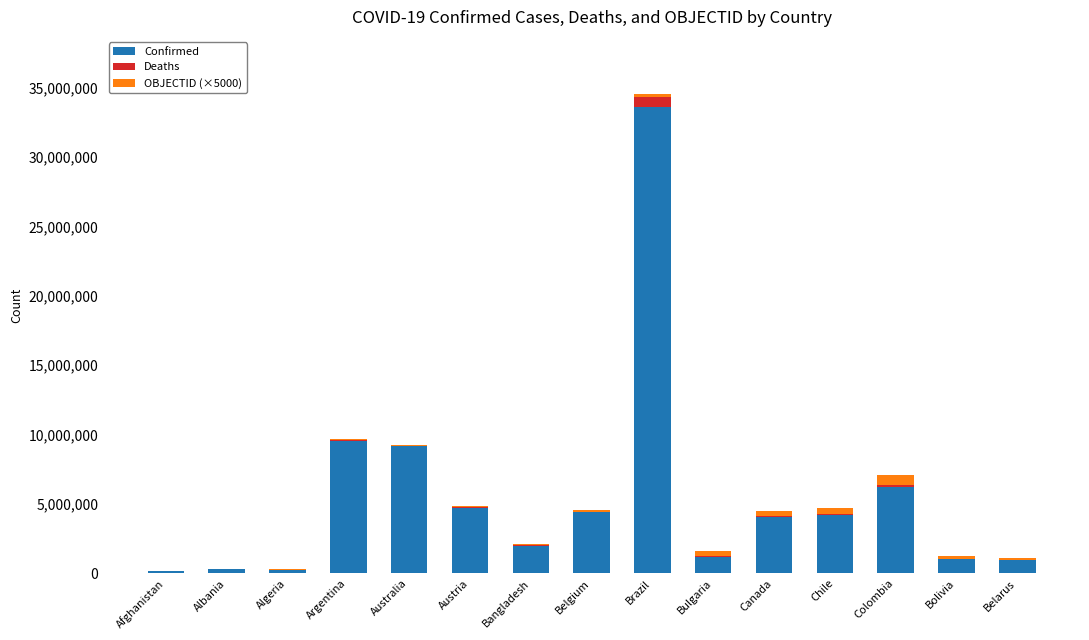

What is the highest value of the Confirmed series?

33621965